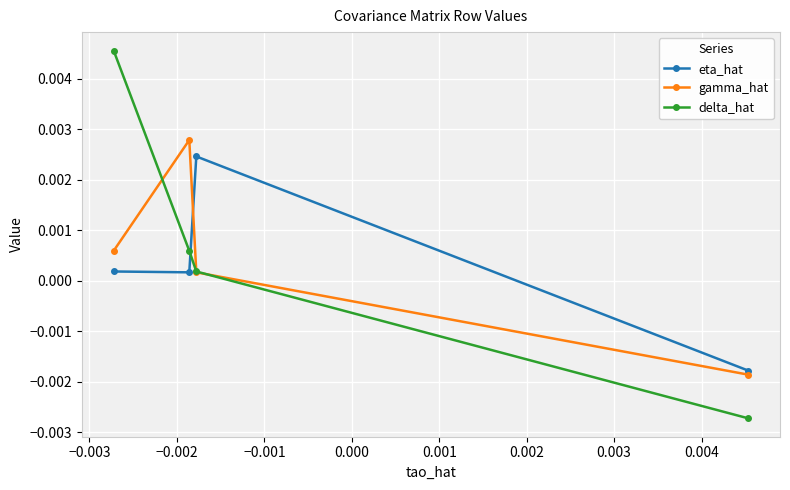

At how many categories does at least one series exceed 0?

3